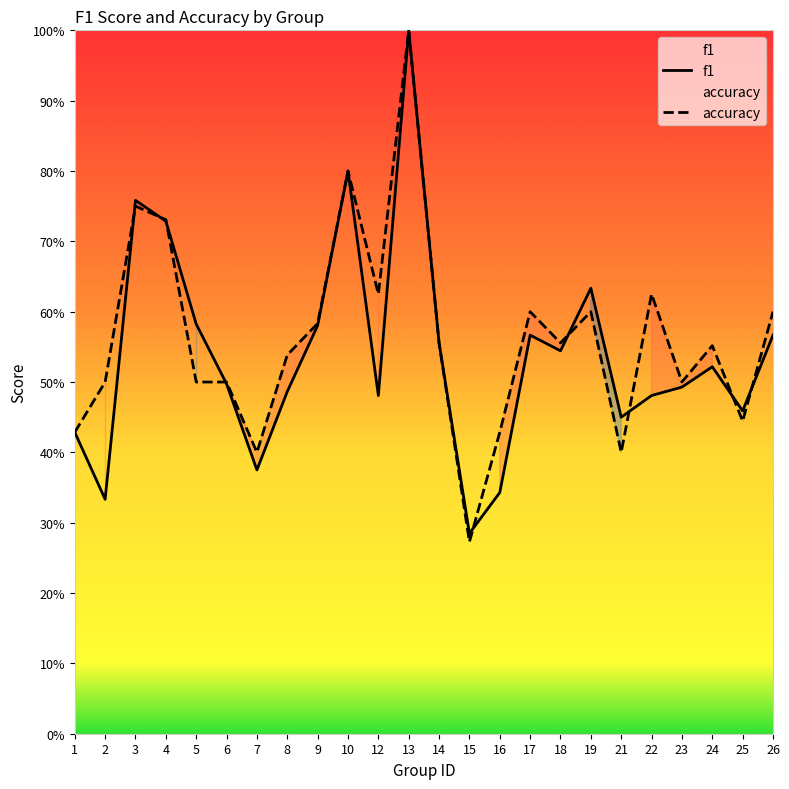

Does the chart have visible grid lines?

No